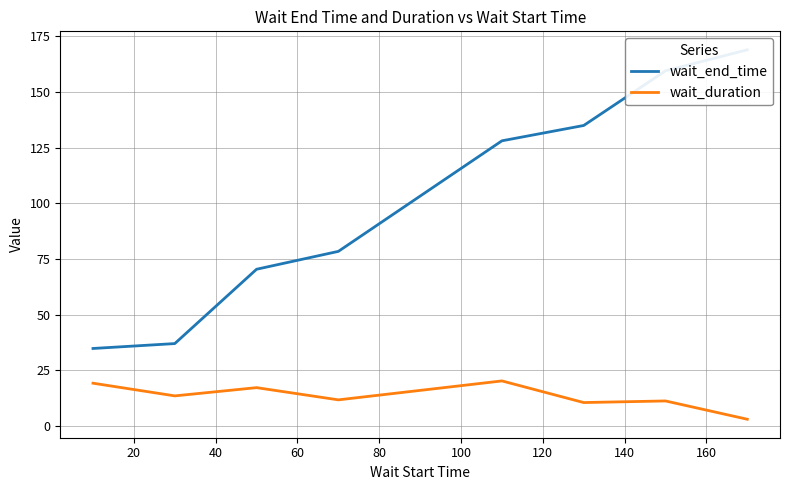

Which series has the largest total across all categories?

wait_end_time